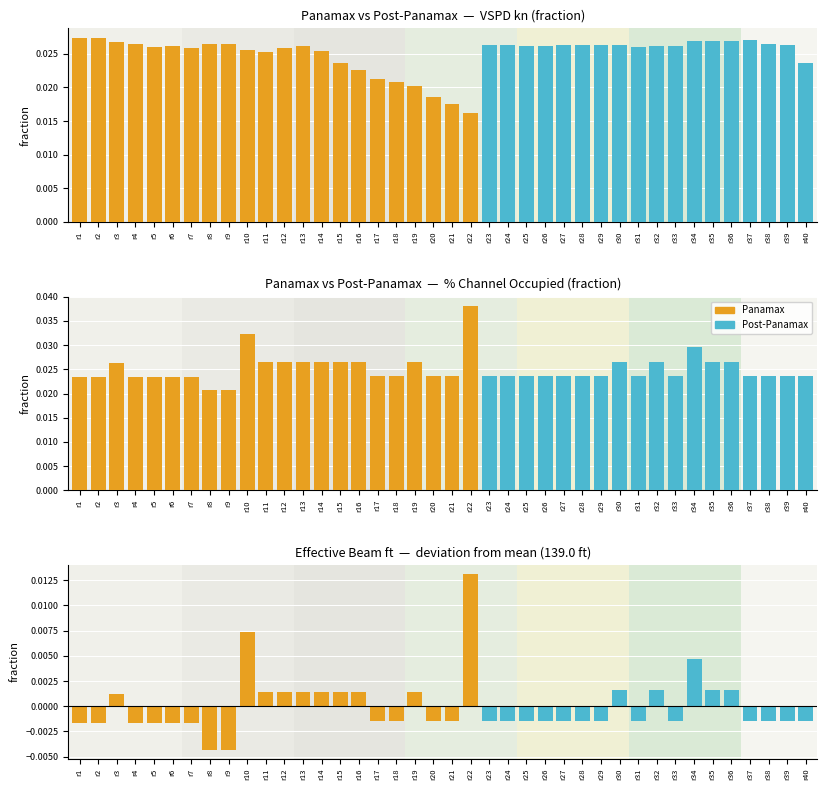

How many groups of bars are there?

40